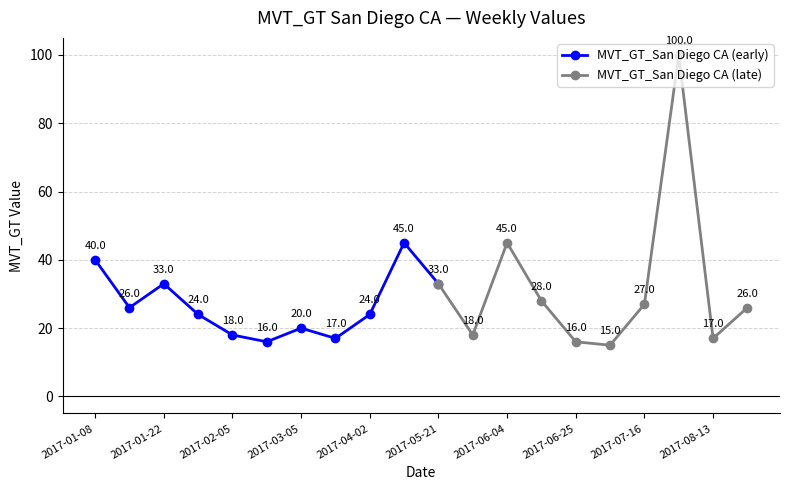

Reading left to right, what are all the values shown in this chart?

2017-01-08=40	2017-01-15=26	2017-01-22=33	2017-01-29=24	2017-02-05=18	2017-02-12=16	2017-03-05=20	2017-03-19=17	2017-04-02=24	2017-04-16=45	2017-05-21=33	2017-05-28=18	2017-06-04=45	2017-06-18=28	2017-06-25=16	2017-07-09=15	2017-07-16=27	2017-08-06=100	2017-08-13=17	2017-08-20=26